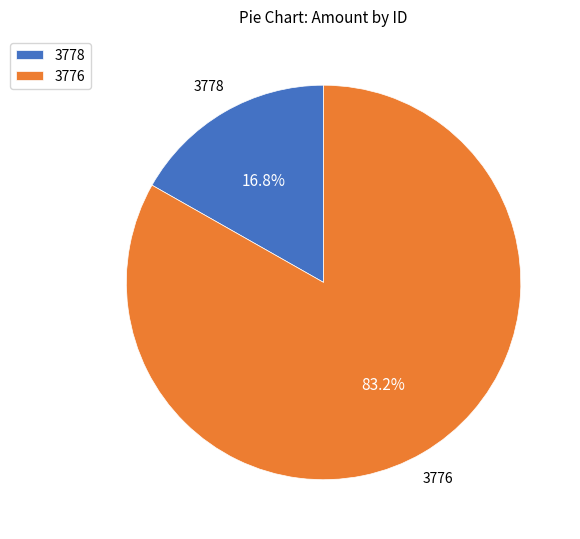

Which slice represents more than half of the pie?

3776